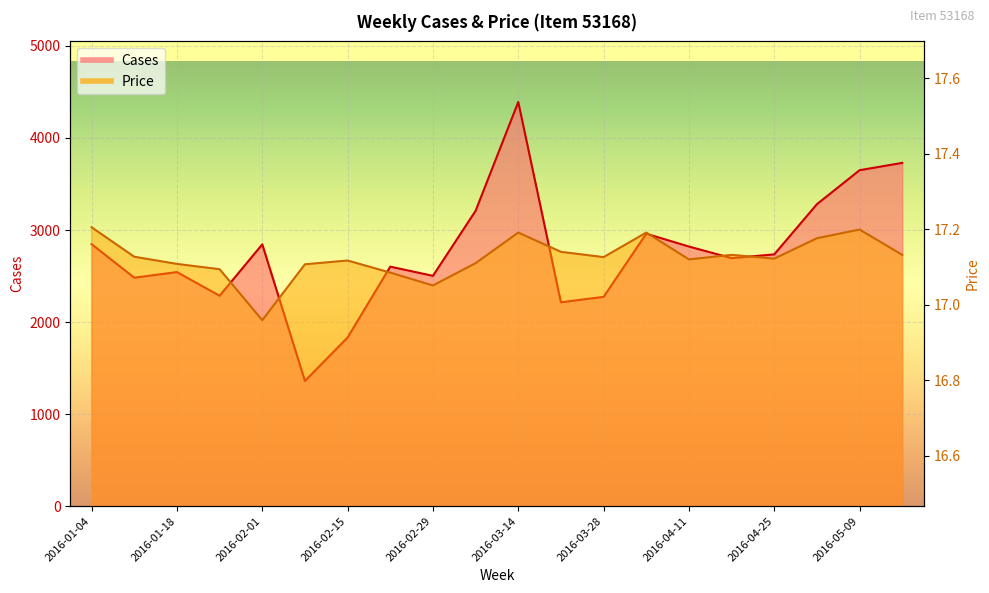

At how many categories does at least one series exceed 3724?

2